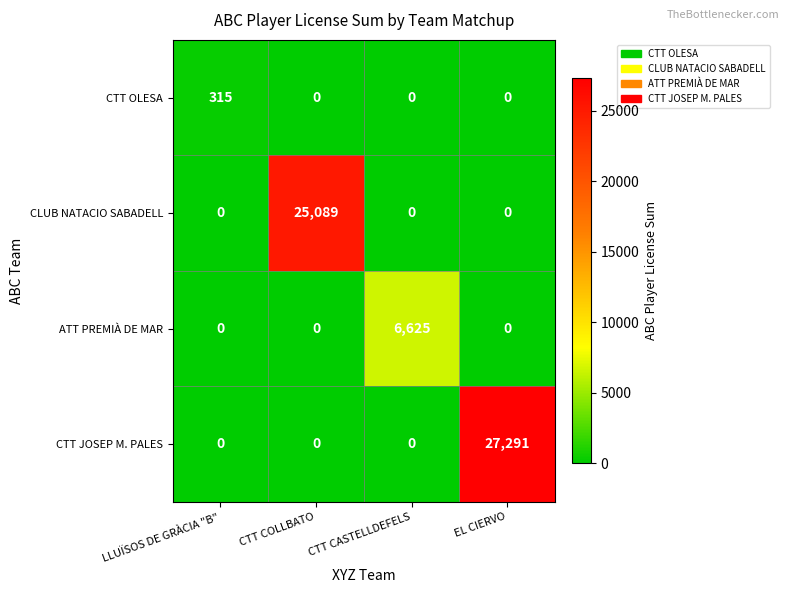

At which category is the sum across all series the highest?

EL CIERVO